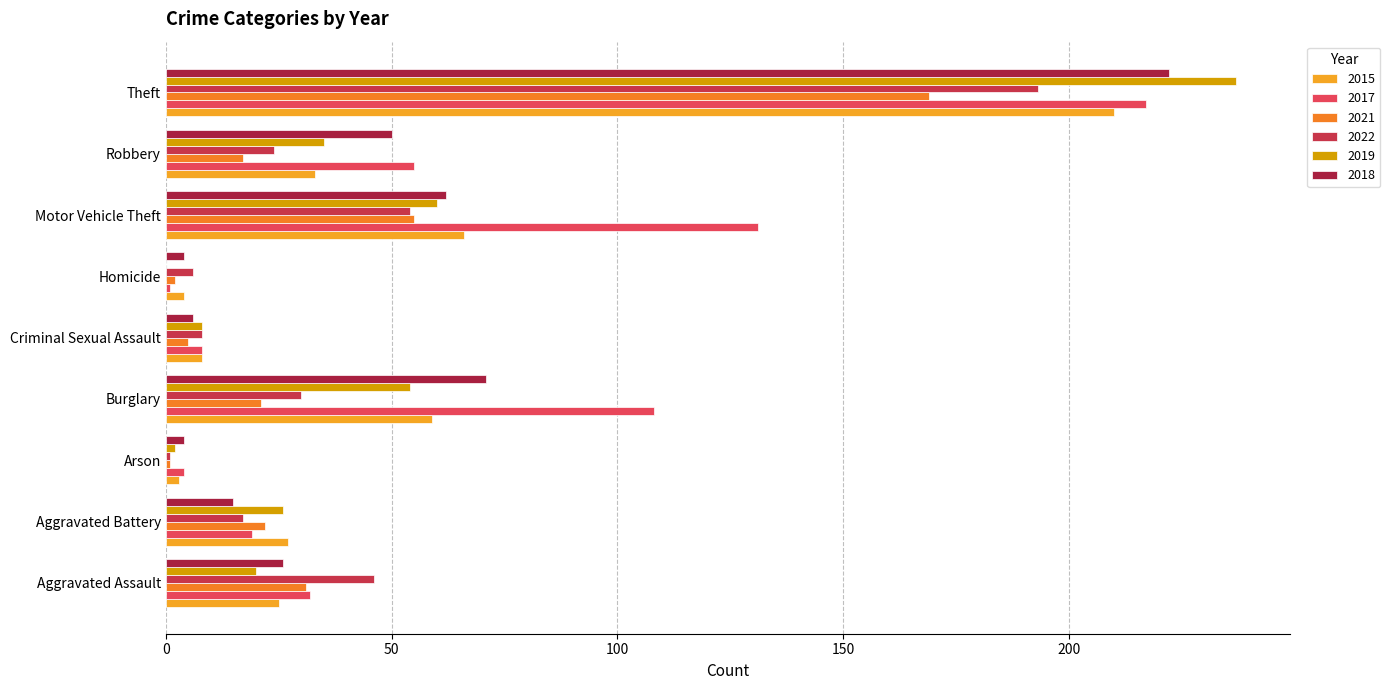

Which label corresponds to the largest value in the chart?

Theft